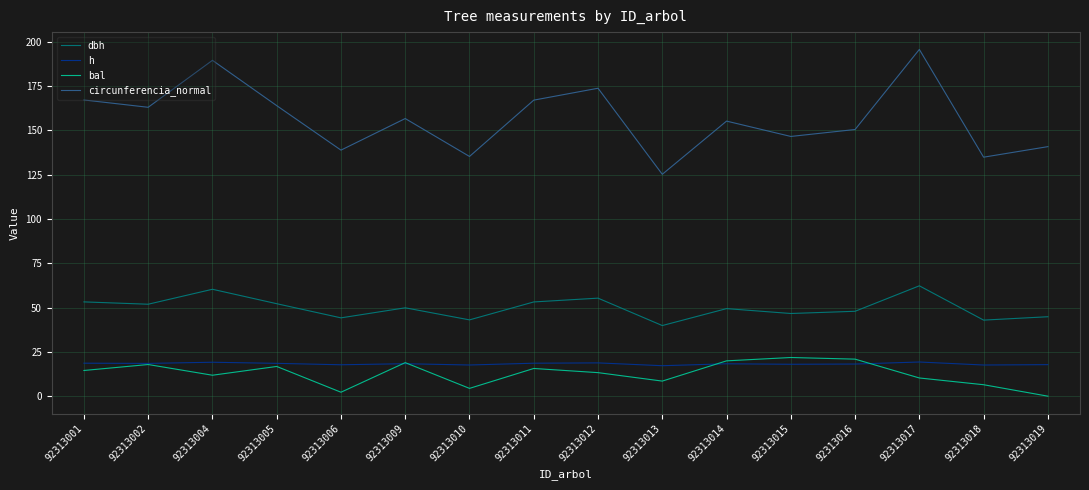

Which series changed the most between 92313009 and 92313010?

circunferencia_normal